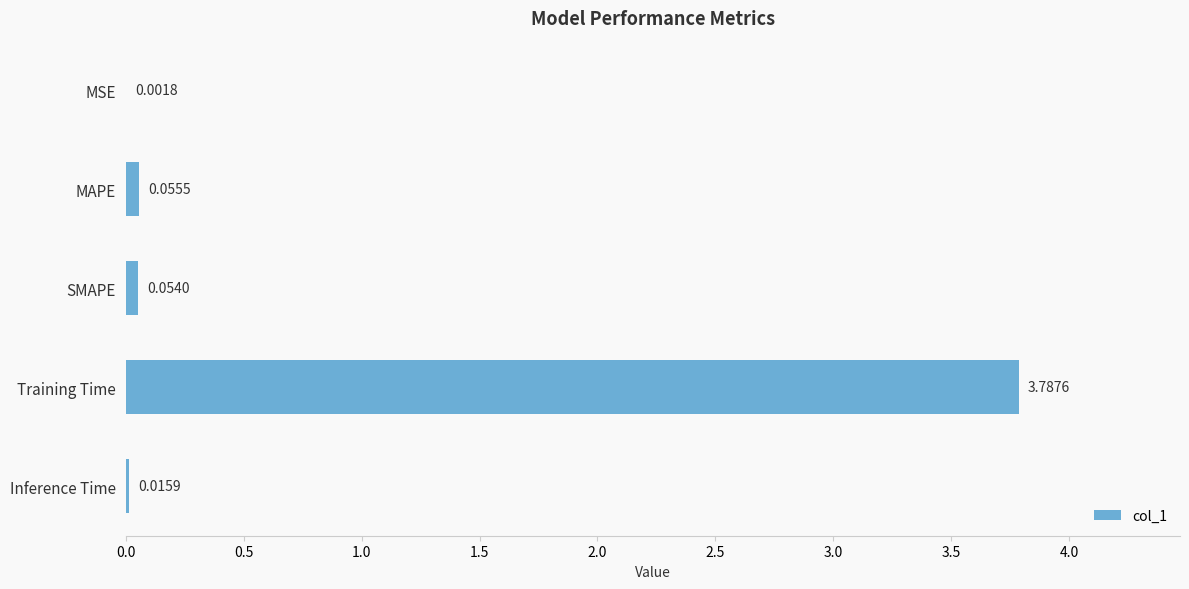

Between MAPE and Inference Time, which is larger?

MAPE